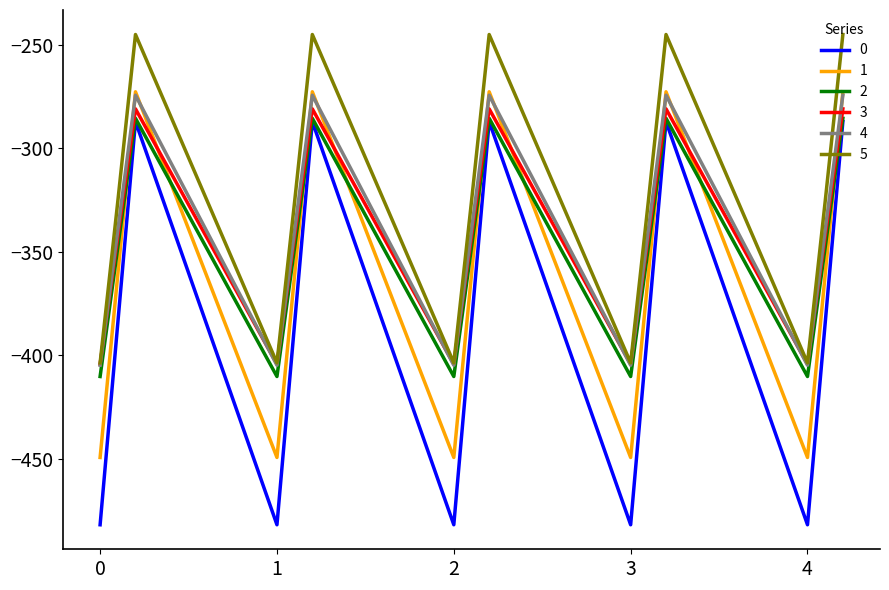

True or false: 3 and 1 intersect in this chart.

True